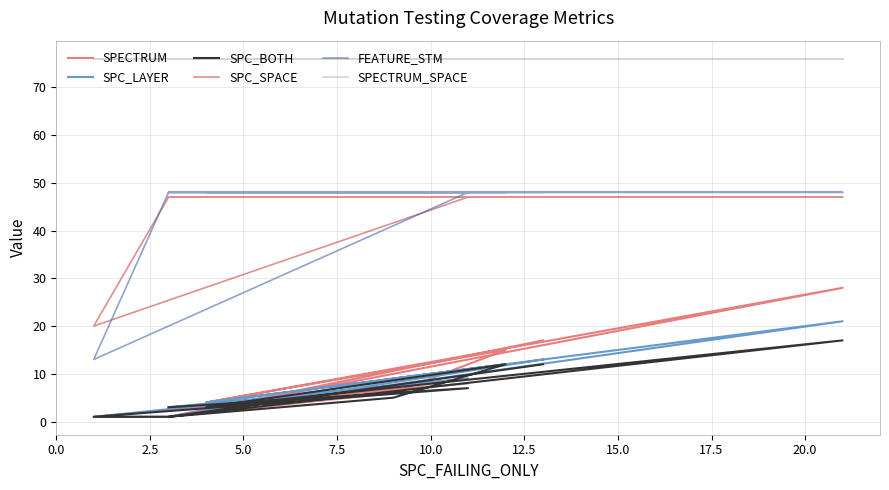

What are all the series names shown in the legend?

SPECTRUM, SPC_LAYER, SPC_BOTH, SPC_SPACE, FEATURE_STM, SPECTRUM_SPACE